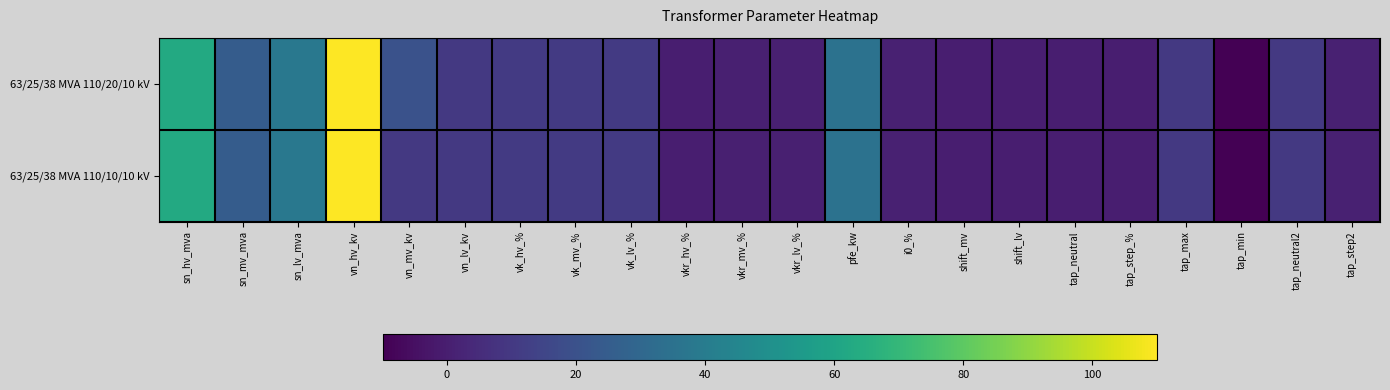

Reading left to right, extract all data points from this chart.

63/25/38 MVA 110/20/10 kV: sn_hv_mva=63.0	sn_mv_mva=25.0	sn_lv_mva=38.0	vn_hv_kv=110.0	vn_mv_kv=20.0	vn_lv_kv=10.0	vk_hv_%=10.4	vk_mv_%=10.4	vk_lv_%=10.4	vkr_hv_%=0.3	vkr_mv_%=0.3	vkr_lv_%=0.3	pfe_kw=35.0	i0_%=0.9	shift_mv=0.0	shift_lv=0.0	tap_neutral=0.0	tap_step_%=0.0	tap_max=10.0	tap_min=-10.0	tap_neutral2=10.0	tap_step2=1.2
63/25/38 MVA 110/10/10 kV: sn_hv_mva=63.0	sn_mv_mva=25.0	sn_lv_mva=38.0	vn_hv_kv=110.0	vn_mv_kv=10.0	vn_lv_kv=10.0	vk_hv_%=10.4	vk_mv_%=10.4	vk_lv_%=10.4	vkr_hv_%=0.3	vkr_mv_%=0.3	vkr_lv_%=0.3	pfe_kw=35.0	i0_%=0.9	shift_mv=0.0	shift_lv=0.0	tap_neutral=0.0	tap_step_%=0.0	tap_max=10.0	tap_min=-10.0	tap_neutral2=10.0	tap_step2=1.2